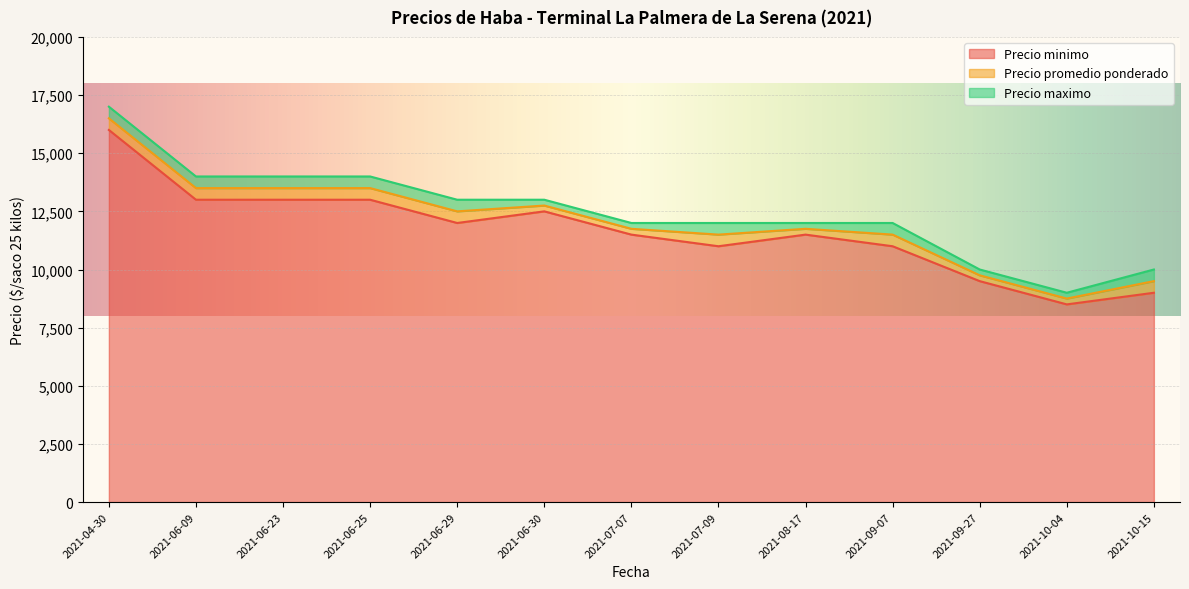

How many distinct data groups are displayed?

3